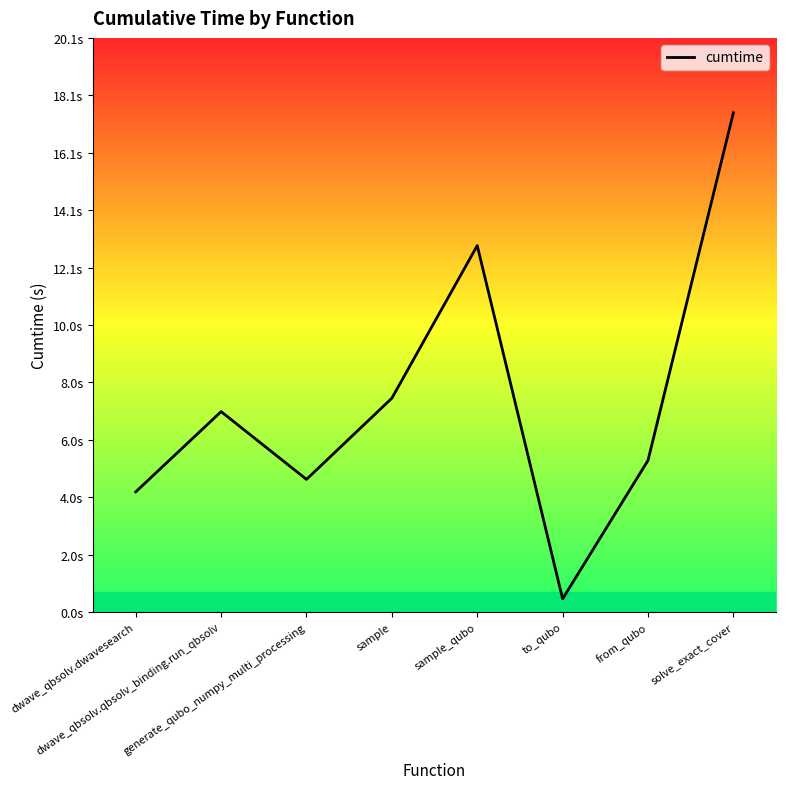

What is the value of the 3rd point from the left?

4.6